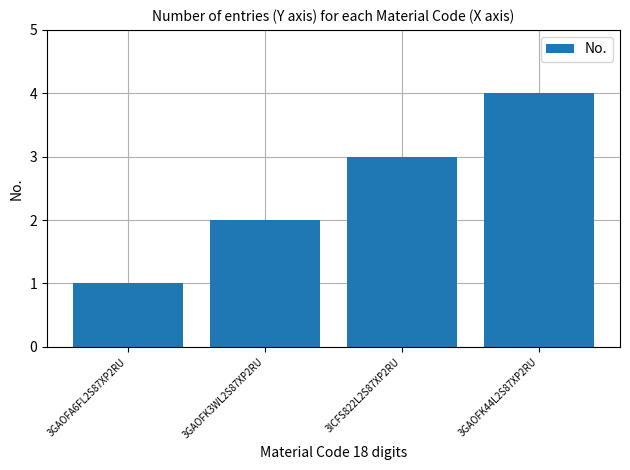

Between 3GAOFK44L2S87XP2RU and 3GAOFK3WL2S87XP2RU, which is larger?

3GAOFK44L2S87XP2RU